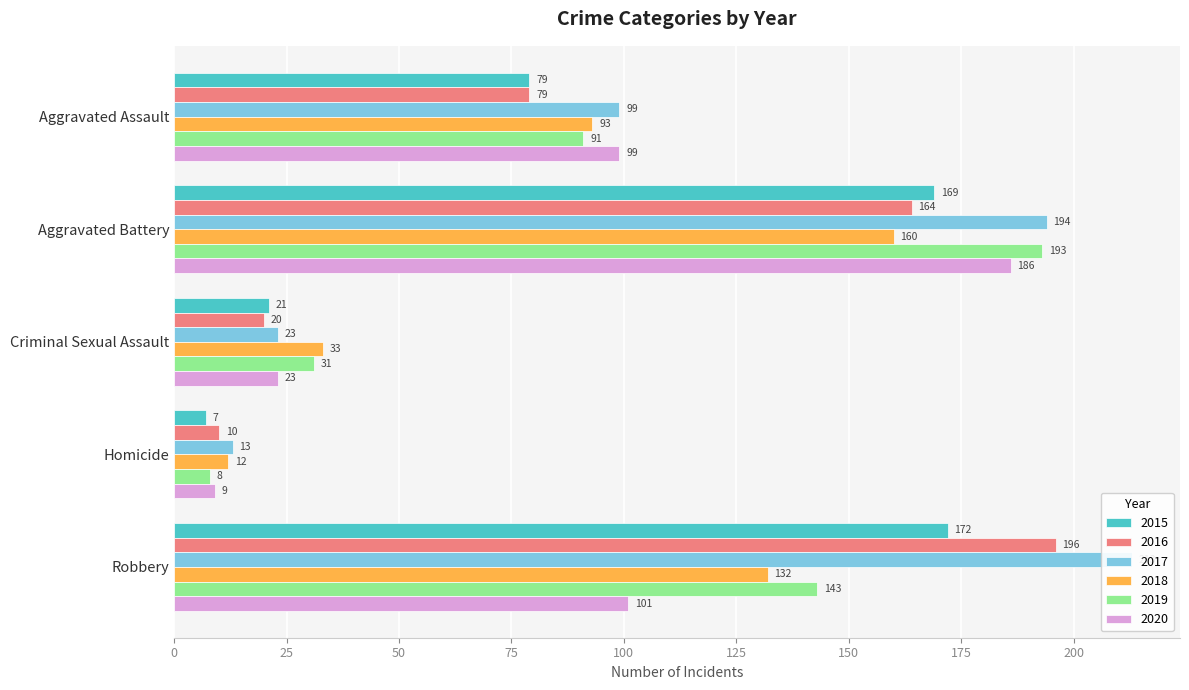

What is the label of the 3rd bar from the right?

Criminal Sexual Assault